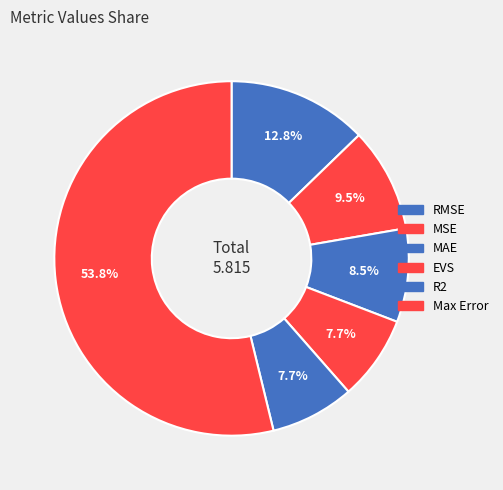

The RMSE slice represents 6% of the pie. True or false?

False